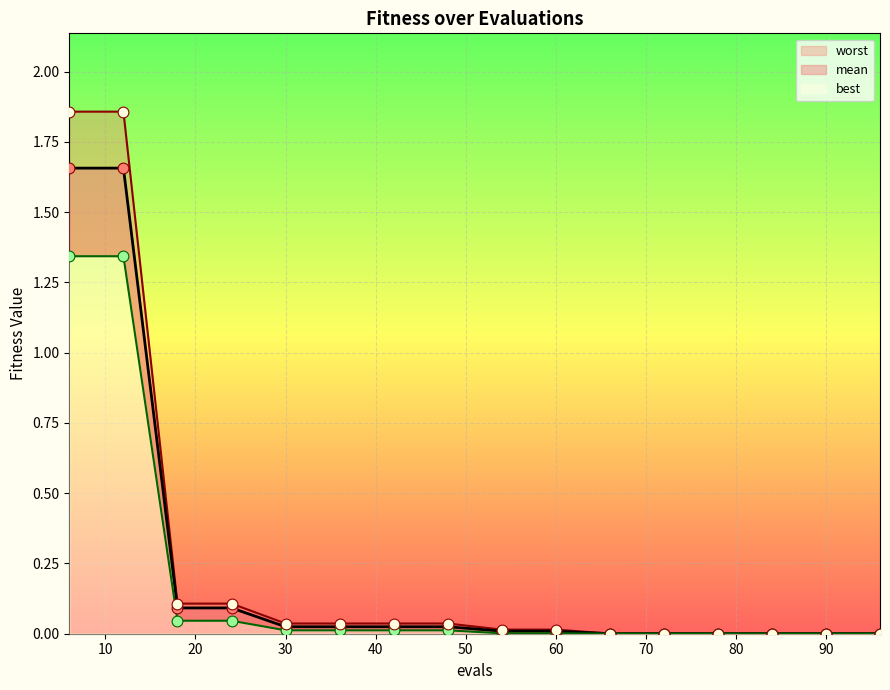

Which series has the largest total across all categories?

worst